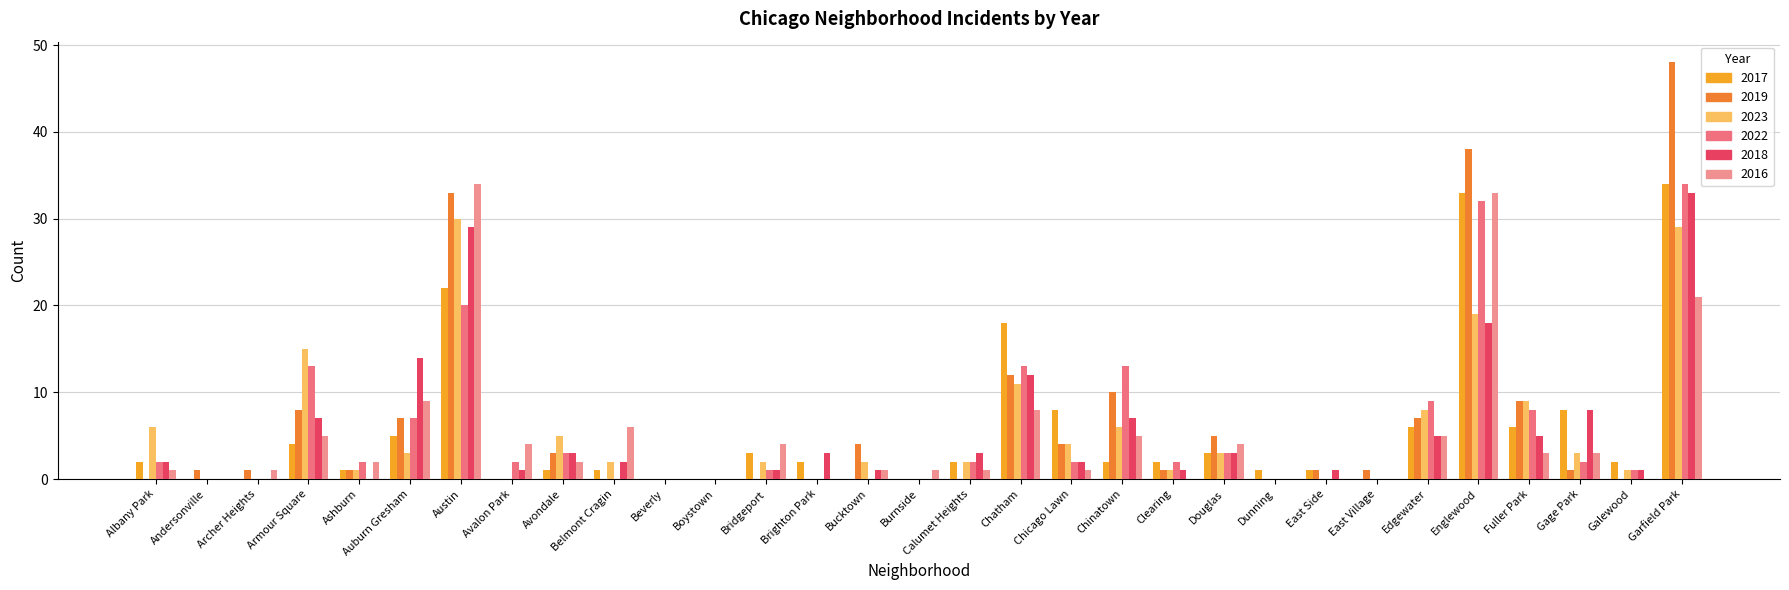

Reading right to left, list all the values displayed in this chart.

2017: Garfield Park=34	Galewood=2	Gage Park=8	Fuller Park=6	Englewood=33	Edgewater=6	East Village=0	East Side=1	Dunning=1	Douglas=3	Clearing=2	Chinatown=2	Chicago Lawn=8	Chatham=18	Calumet Heights=2	Burnside=0	Bucktown=0	Brighton Park=2	Bridgeport=3	Boystown=0	Beverly=0	Belmont Cragin=1	Avondale=1	Avalon Park=0	Austin=22	Auburn Gresham=5	Ashburn=1	Armour Square=4	Archer Heights=0	Andersonville=0	Albany Park=2
2019: Garfield Park=48	Galewood=0	Gage Park=1	Fuller Park=9	Englewood=38	Edgewater=7	East Village=1	East Side=1	Dunning=0	Douglas=5	Clearing=1	Chinatown=10	Chicago Lawn=4	Chatham=12	Calumet Heights=0	Burnside=0	Bucktown=4	Brighton Park=0	Bridgeport=0	Boystown=0	Beverly=0	Belmont Cragin=0	Avondale=3	Avalon Park=0	Austin=33	Auburn Gresham=7	Ashburn=1	Armour Square=8	Archer Heights=1	Andersonville=1	Albany Park=0
2023: Garfield Park=29	Galewood=1	Gage Park=3	Fuller Park=9	Englewood=19	Edgewater=8	East Village=0	East Side=0	Dunning=0	Douglas=3	Clearing=1	Chinatown=6	Chicago Lawn=4	Chatham=11	Calumet Heights=2	Burnside=0	Bucktown=2	Brighton Park=0	Bridgeport=2	Boystown=0	Beverly=0	Belmont Cragin=2	Avondale=5	Avalon Park=0	Austin=30	Auburn Gresham=3	Ashburn=1	Armour Square=15	Archer Heights=0	Andersonville=0	Albany Park=6
2022: Garfield Park=34	Galewood=1	Gage Park=2	Fuller Park=8	Englewood=32	Edgewater=9	East Village=0	East Side=0	Dunning=0	Douglas=3	Clearing=2	Chinatown=13	Chicago Lawn=2	Chatham=13	Calumet Heights=2	Burnside=0	Bucktown=0	Brighton Park=0	Bridgeport=1	Boystown=0	Beverly=0	Belmont Cragin=0	Avondale=3	Avalon Park=2	Austin=20	Auburn Gresham=7	Ashburn=2	Armour Square=13	Archer Heights=0	Andersonville=0	Albany Park=2
2018: Garfield Park=33	Galewood=1	Gage Park=8	Fuller Park=5	Englewood=18	Edgewater=5	East Village=0	East Side=1	Dunning=0	Douglas=3	Clearing=1	Chinatown=7	Chicago Lawn=2	Chatham=12	Calumet Heights=3	Burnside=0	Bucktown=1	Brighton Park=3	Bridgeport=1	Boystown=0	Beverly=0	Belmont Cragin=2	Avondale=3	Avalon Park=1	Austin=29	Auburn Gresham=14	Ashburn=0	Armour Square=7	Archer Heights=0	Andersonville=0	Albany Park=2
2016: Garfield Park=21	Galewood=0	Gage Park=3	Fuller Park=3	Englewood=33	Edgewater=5	East Village=0	East Side=0	Dunning=0	Douglas=4	Clearing=0	Chinatown=5	Chicago Lawn=1	Chatham=8	Calumet Heights=1	Burnside=1	Bucktown=1	Brighton Park=0	Bridgeport=4	Boystown=0	Beverly=0	Belmont Cragin=6	Avondale=2	Avalon Park=4	Austin=34	Auburn Gresham=9	Ashburn=2	Armour Square=5	Archer Heights=1	Andersonville=0	Albany Park=1